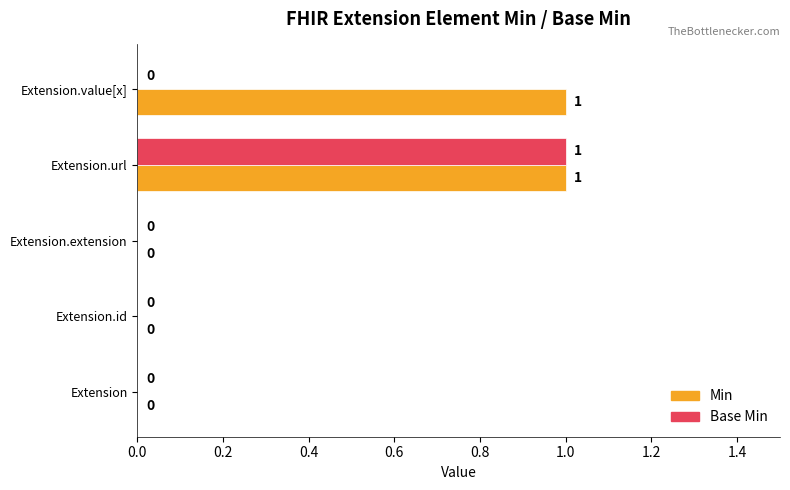

Which category has the highest value in the Base Min series?

Extension.url